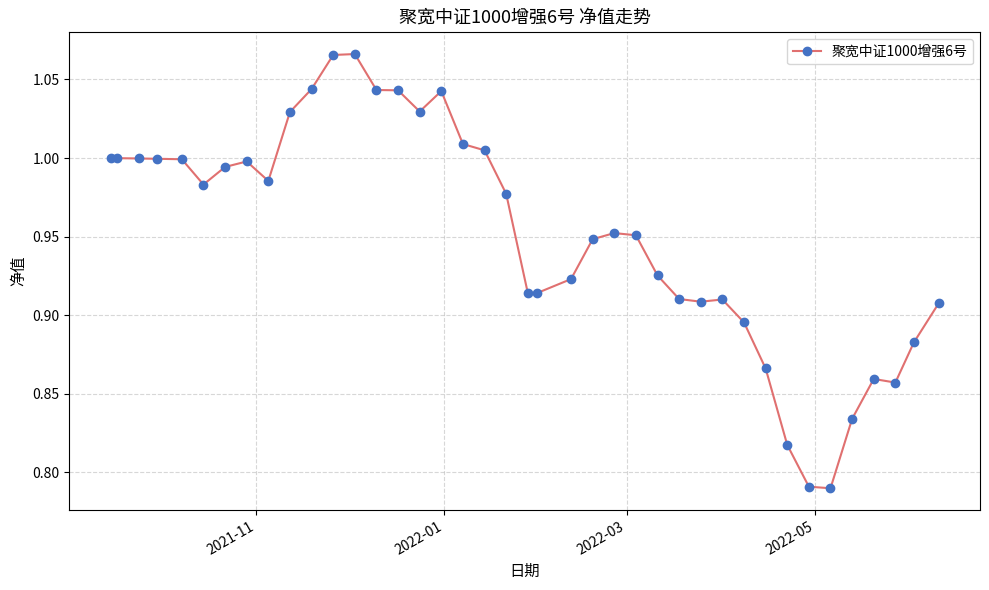

True or false: there are more than 1 points higher than both neighbors.

True